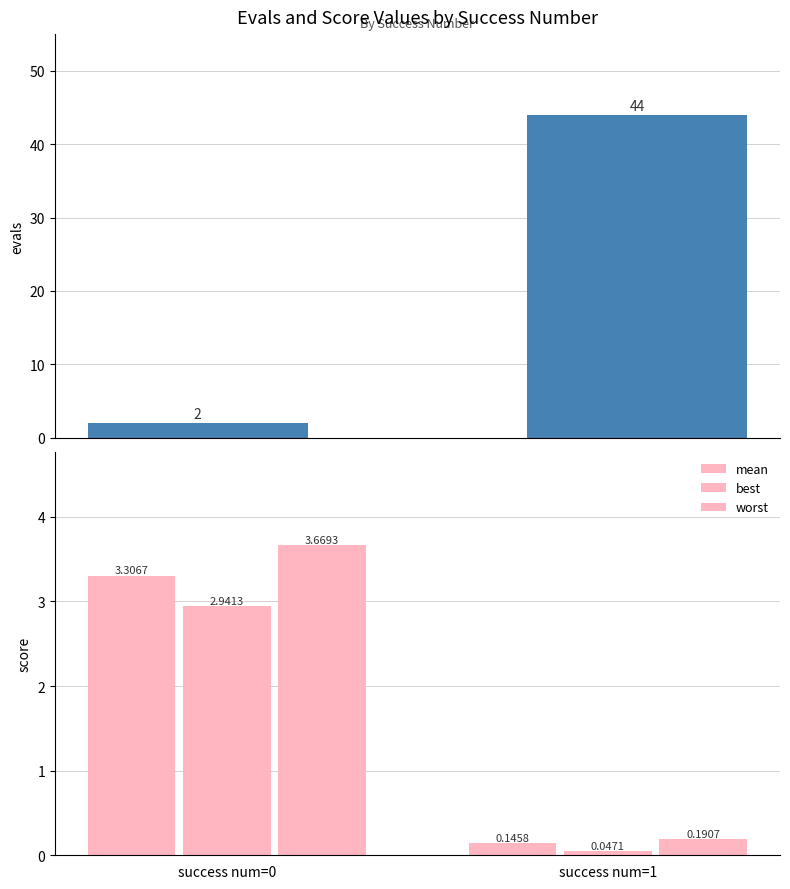

What is the sum of all evals values?

46.0